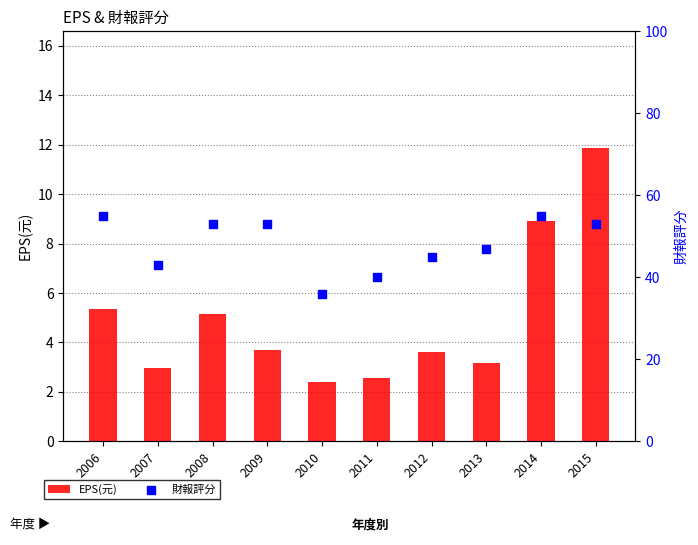

At which category is the sum across all series the highest?

2015